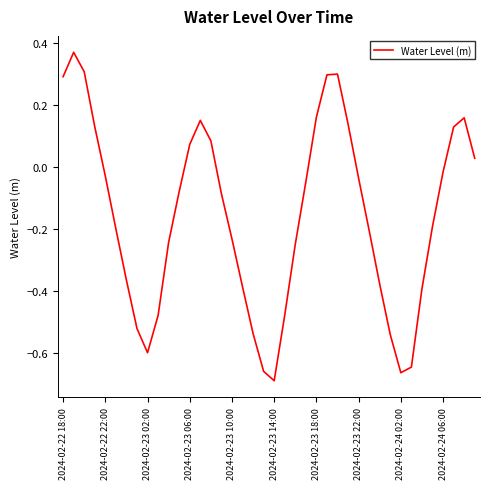

Does the chart display data point markers on the line(s)?

No